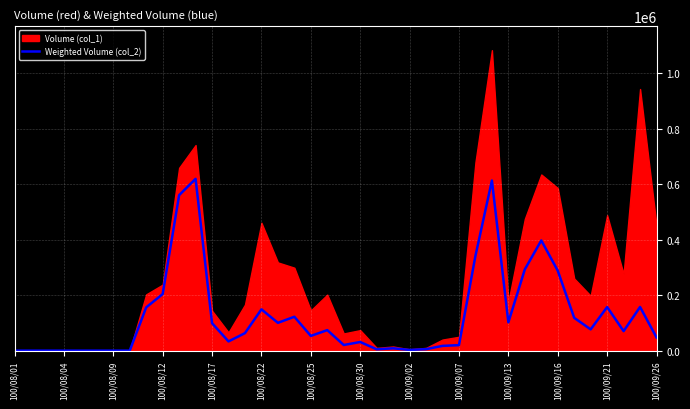

At which category does the chart reach its minimum across all series?

100/08/01